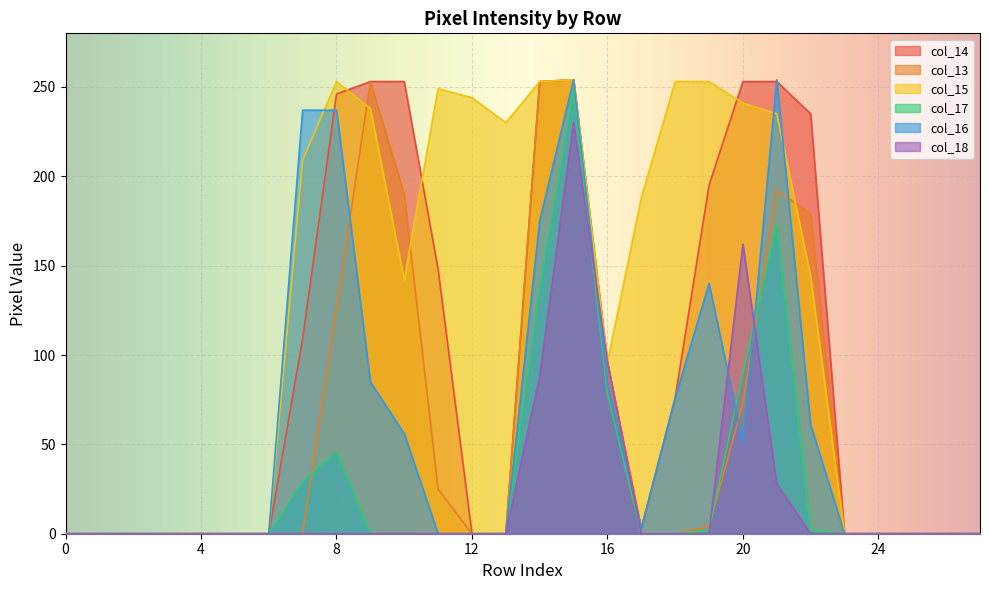

Rank the categories by col_15 value from lowest to highest.

0, 1, 2, 3, 4, 5, 6, 23, 24, 25, 26, 27, 16, 10, 22, 17, 7, 13, 21, 9, 20, 12, 11, 8, 14, 18, 19, 15